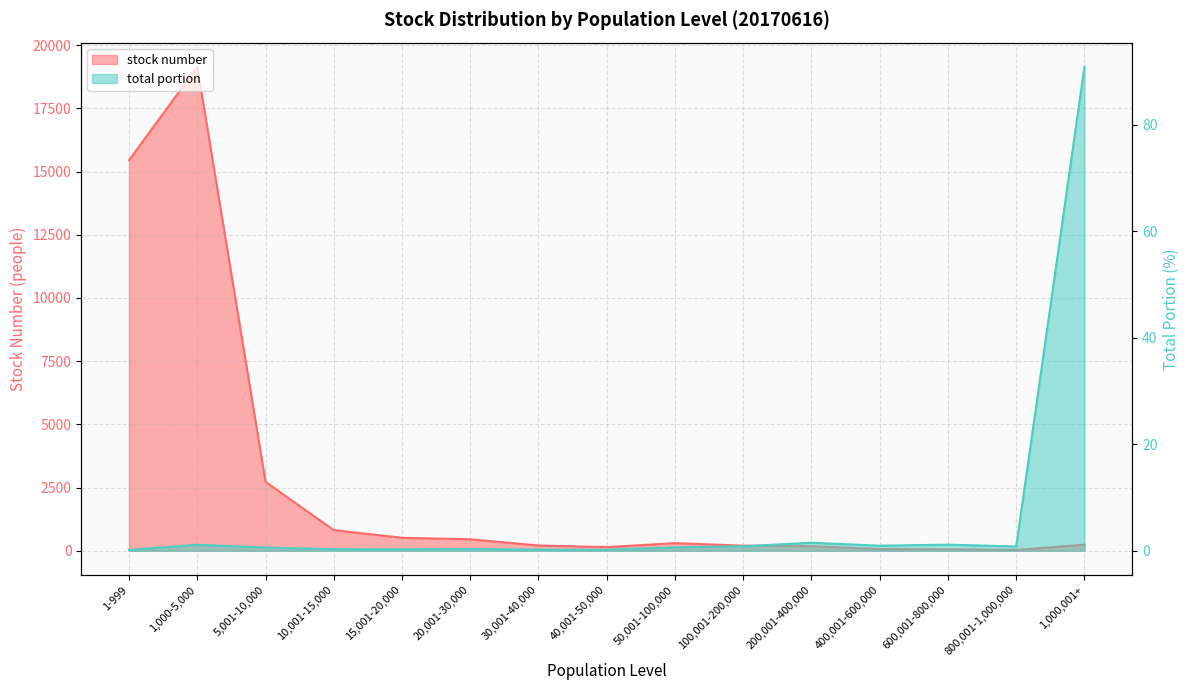

What is the highest value of the stock number series?

19143.0